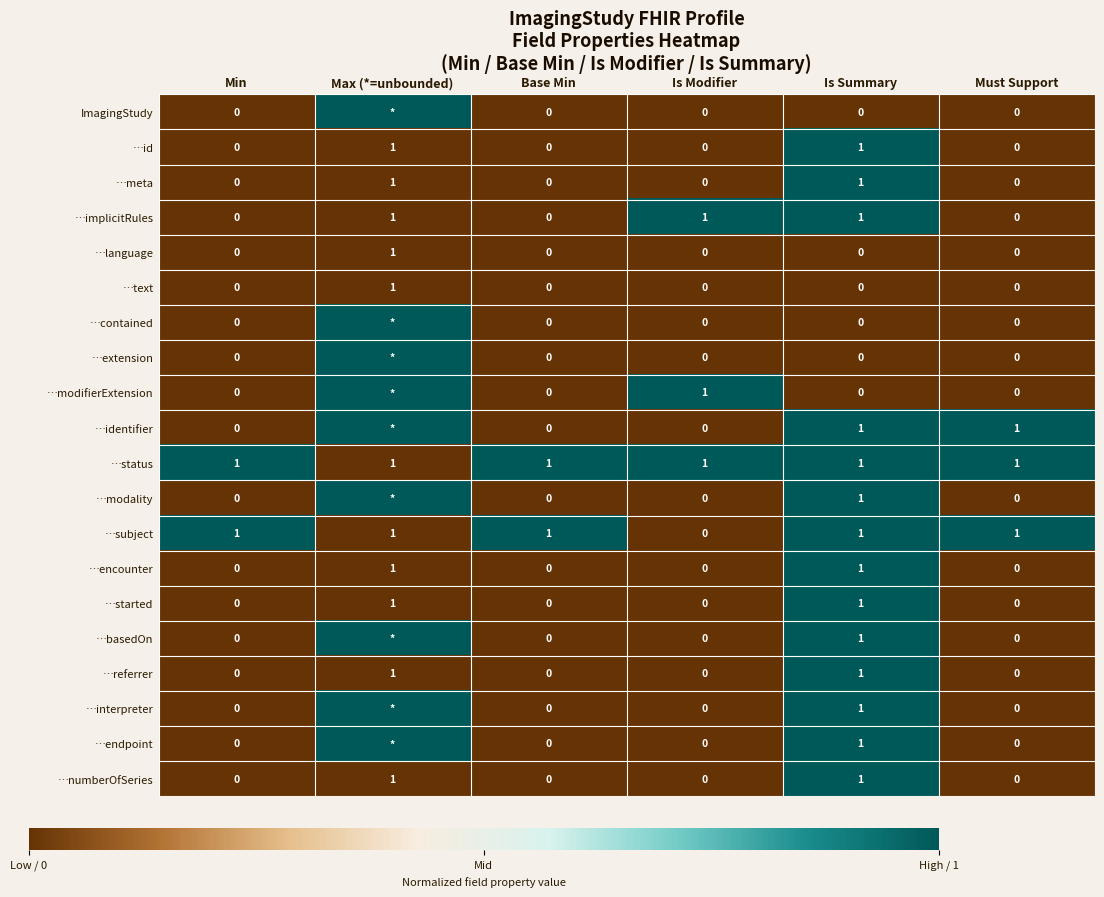

Is the value of …numberOfSeries at Is Modifier greater than the value of …started at Is Summary?

No